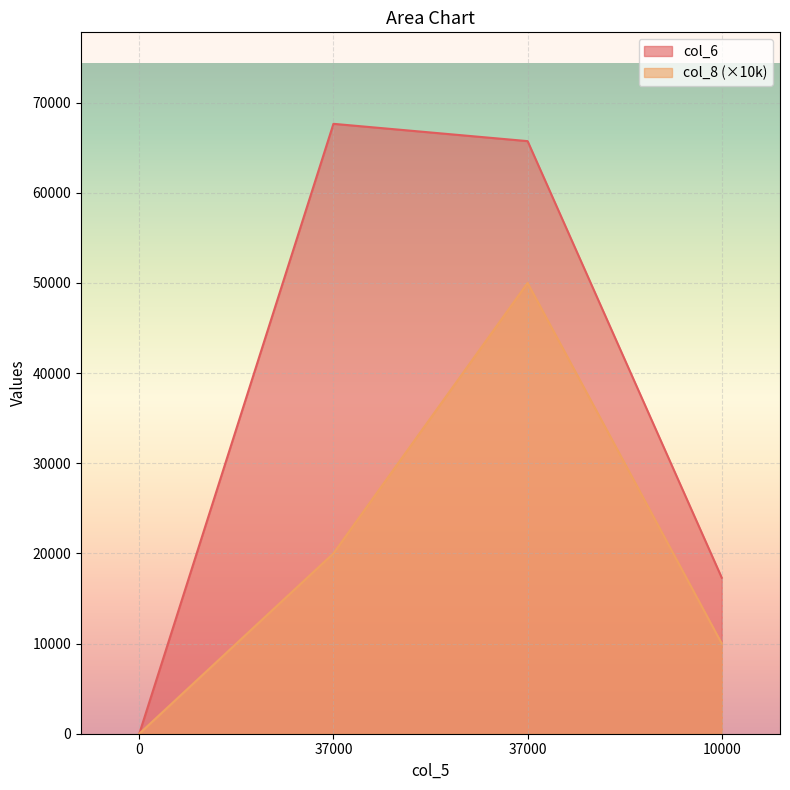

Rank the series by their maximum value, from lowest to highest.

col_8 (×10k), col_6